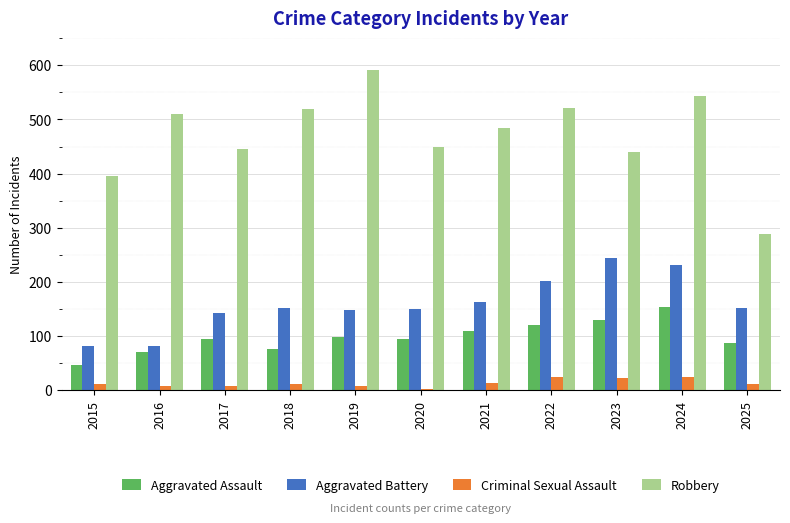

True or false: Aggravated Battery has a value of 152 at 2025.

True